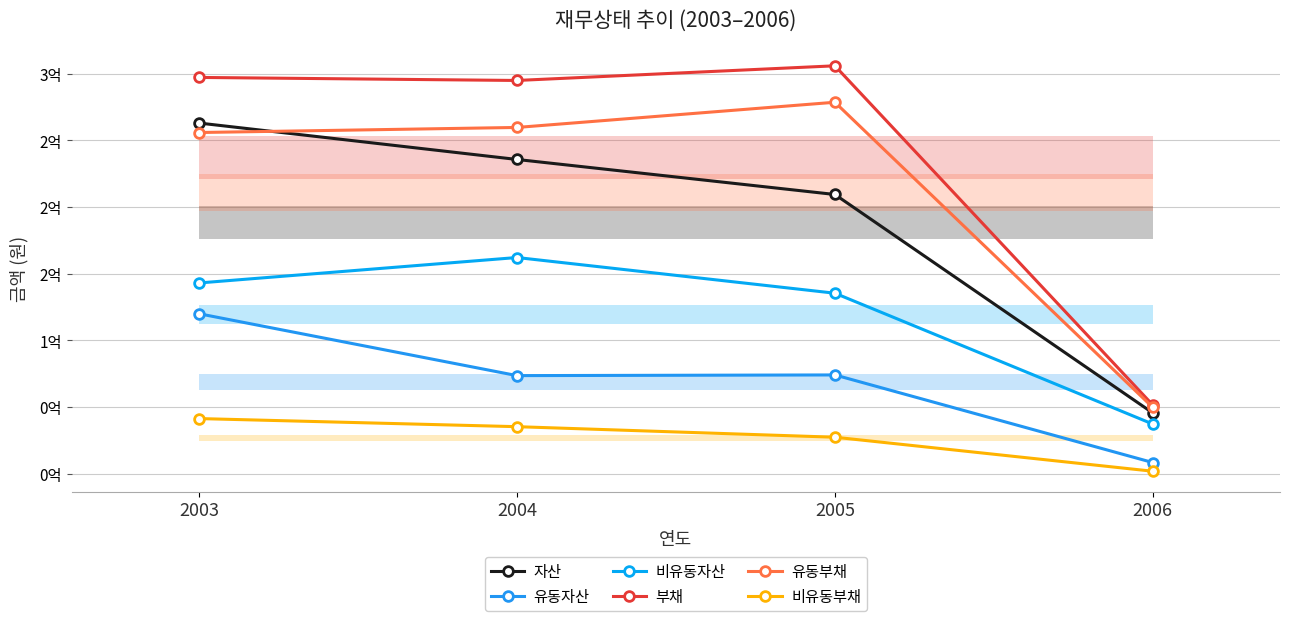

Where is 유동부채 nearest to the value 164137091?

2003